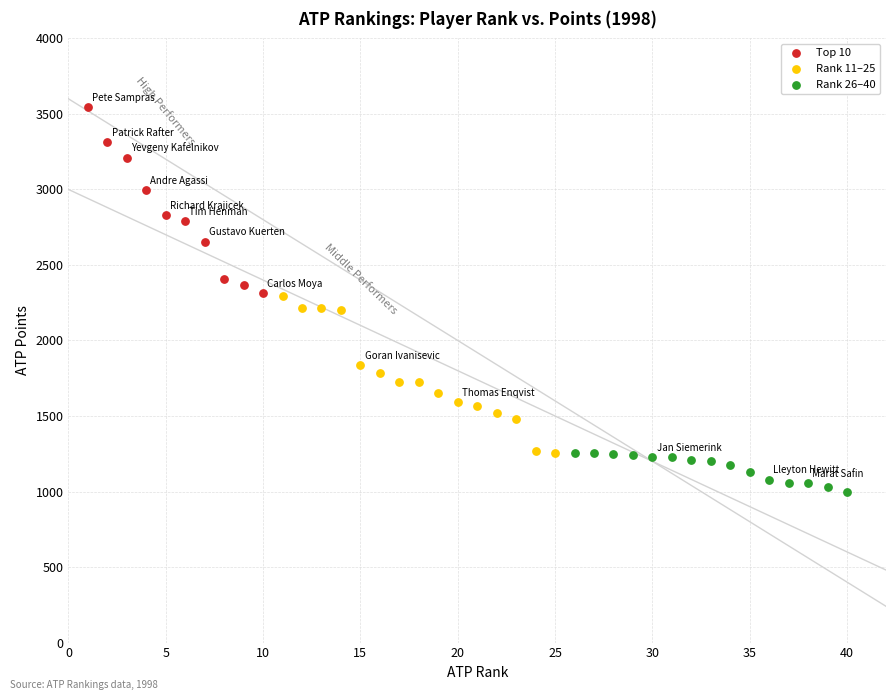

Which series has the widest spread of Y values?

Top 10